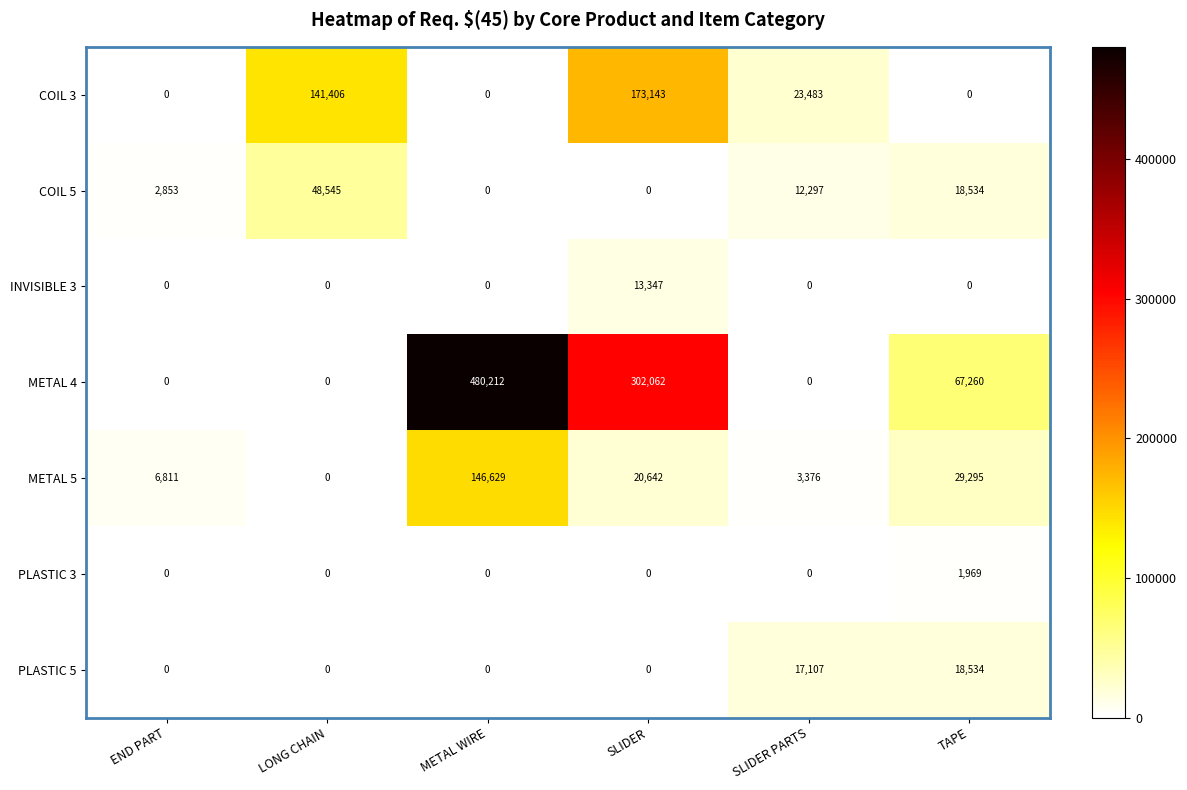

How many METAL 4 values are between 0 and 302062?

5